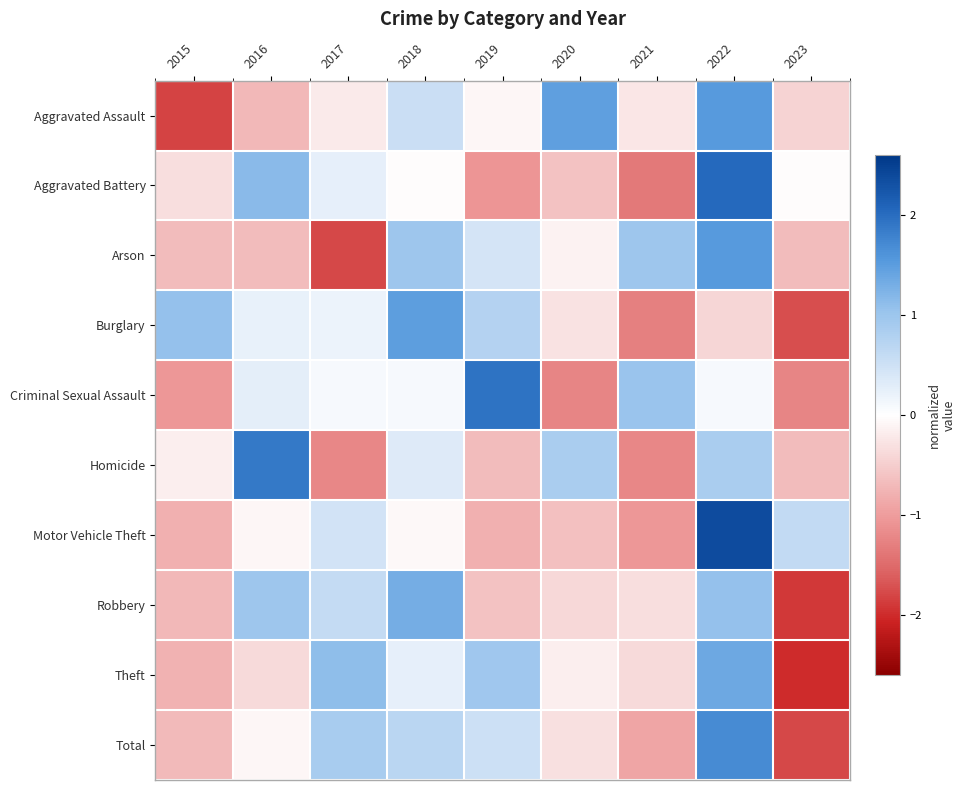

Reading left to right, extract all data points from this chart.

Aggravated Assault: 2015=-1.8	2016=-0.7	2017=-0.2	2018=0.5	2019=-0.1	2020=1.5	2021=-0.3	2022=1.5	2023=-0.4
Aggravated Battery: 2015=-0.3	2016=1.1	2017=0.3	2018=-0.0	2019=-1.1	2020=-0.6	2021=-1.4	2022=2.0	2023=-0.0
Arson: 2015=-0.7	2016=-0.7	2017=-1.8	2018=1.0	2019=0.4	2020=-0.1	2021=1.0	2022=1.5	2023=-0.7
Burglary: 2015=1.1	2016=0.2	2017=0.2	2018=1.5	2019=0.8	2020=-0.3	2021=-1.3	2022=-0.4	2023=-1.7
Criminal Sexual Assault: 2015=-1.0	2016=0.3	2017=0.1	2018=0.1	2019=1.9	2020=-1.2	2021=1.0	2022=0.1	2023=-1.2
Homicide: 2015=-0.2	2016=1.9	2017=-1.2	2018=0.3	2019=-0.7	2020=0.9	2021=-1.2	2022=0.9	2023=-0.7
Motor Vehicle Theft: 2015=-0.8	2016=-0.1	2017=0.5	2018=-0.1	2019=-0.8	2020=-0.6	2021=-1.0	2022=2.4	2023=0.6
Robbery: 2015=-0.7	2016=1.0	2017=0.6	2018=1.3	2019=-0.6	2020=-0.4	2021=-0.3	2022=1.1	2023=-1.9
Theft: 2015=-0.8	2016=-0.4	2017=1.1	2018=0.3	2019=1.0	2020=-0.2	2021=-0.4	2022=1.4	2023=-2.0
Total: 2015=-0.7	2016=-0.1	2017=0.9	2018=0.7	2019=0.5	2020=-0.3	2021=-0.9	2022=1.7	2023=-1.8